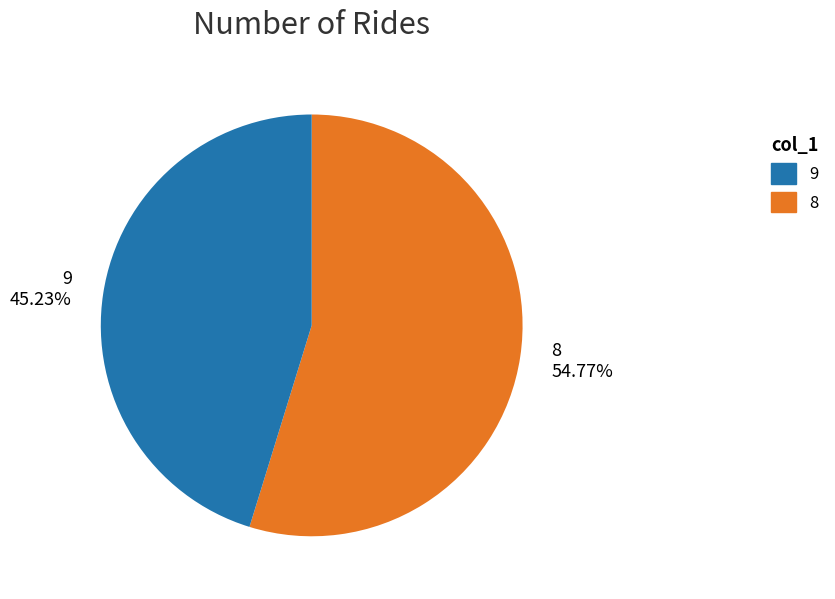

What is the ratio of the value at 8 54.77% to the value at 9 45.23%?

1.2